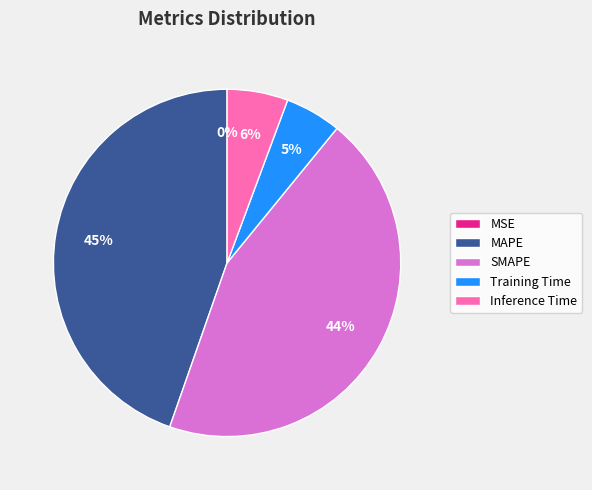

To the nearest percent, what percentage of the pie is Training Time?

5%